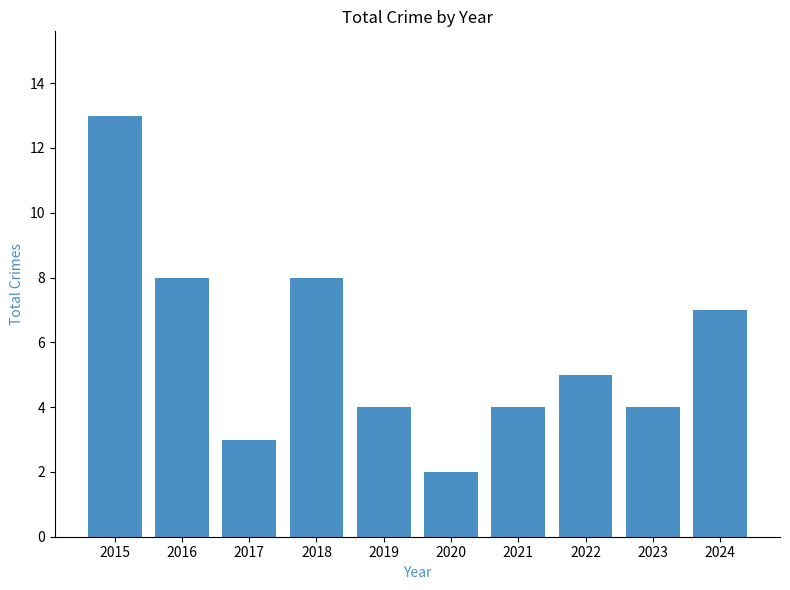

Between 2017 and 2020, which is larger?

2017